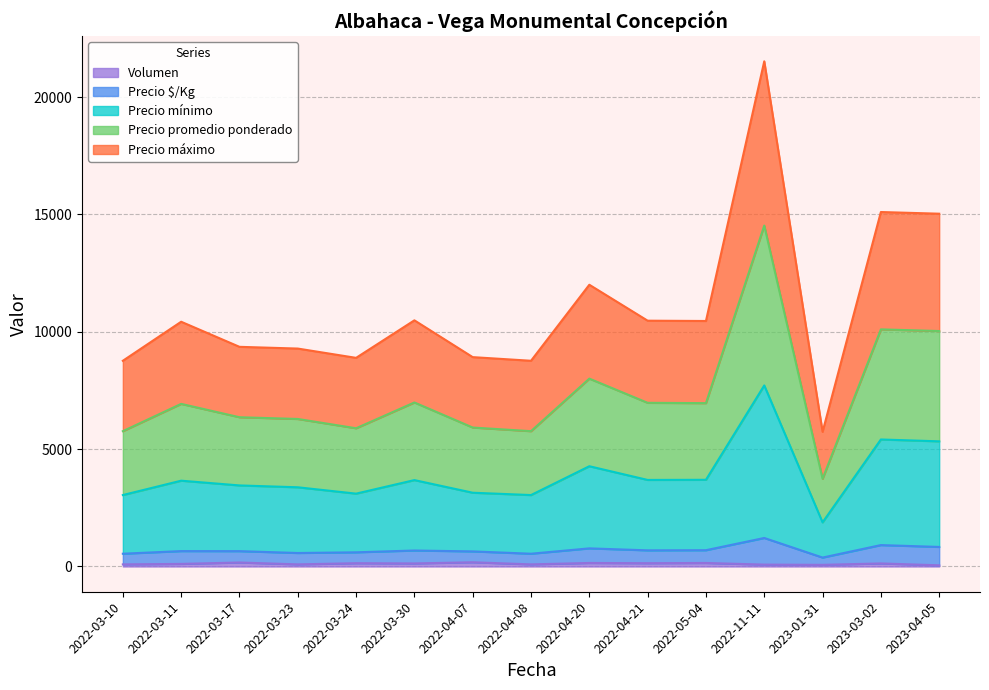

Between 2022-04-07 and 2022-03-11, which is larger?

2022-03-11